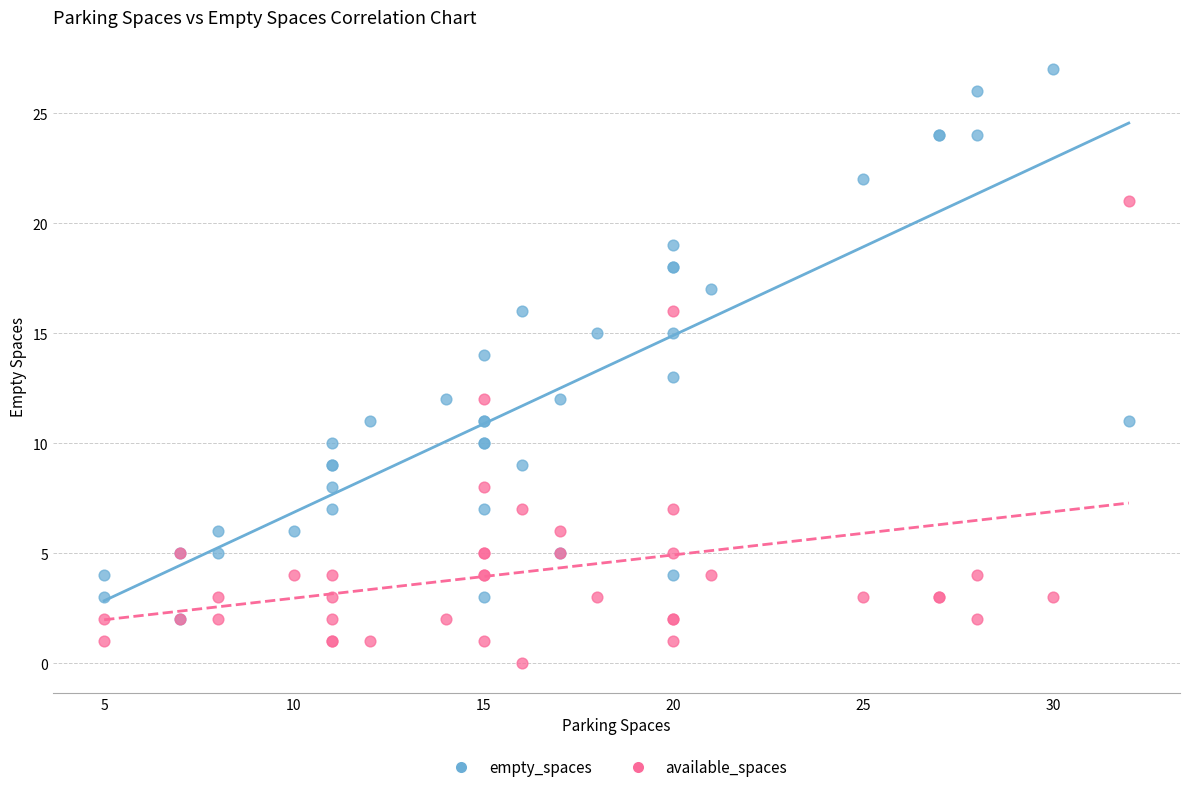

What are all the series names shown in the legend?

empty_spaces, available_spaces